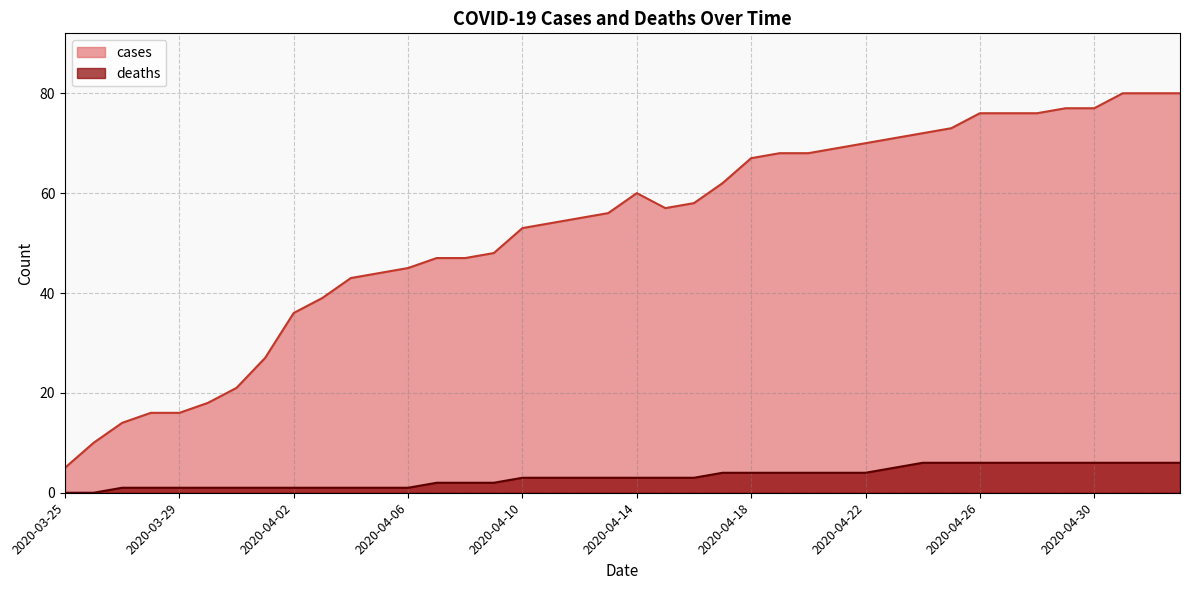

Where does the deaths series first go above 3?

2020-04-17